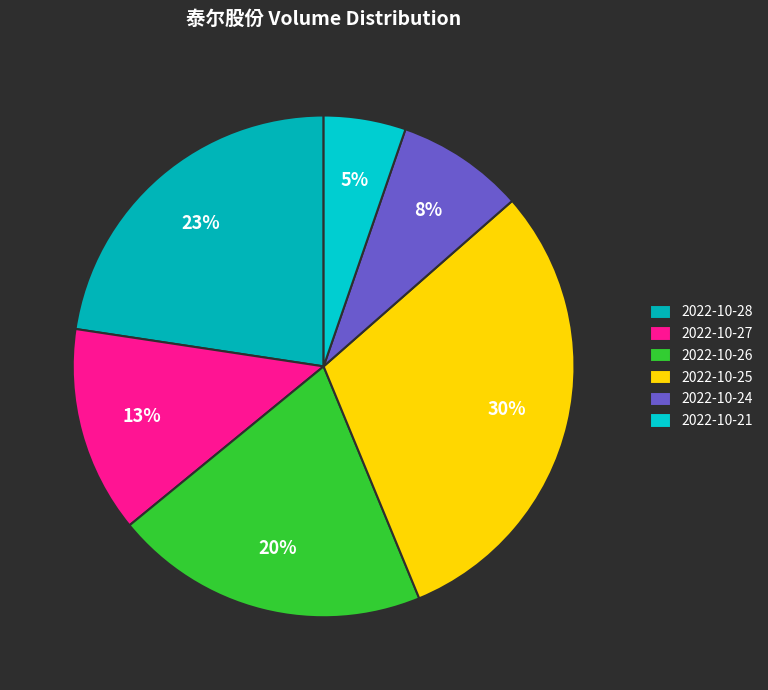

Between 2022-10-24 and 2022-10-28, which is larger?

2022-10-28